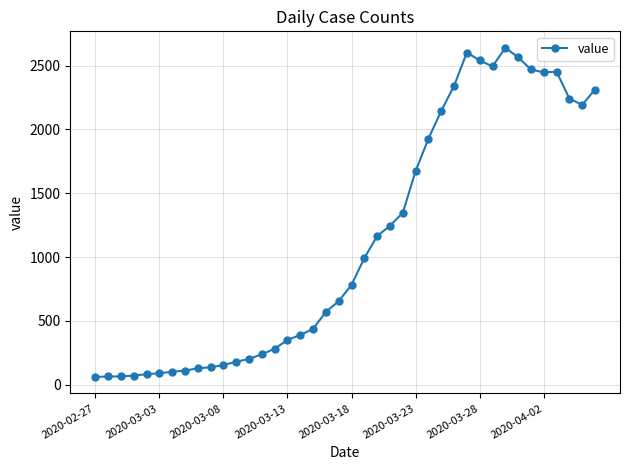

What is the value of the 6th point from the left?

90